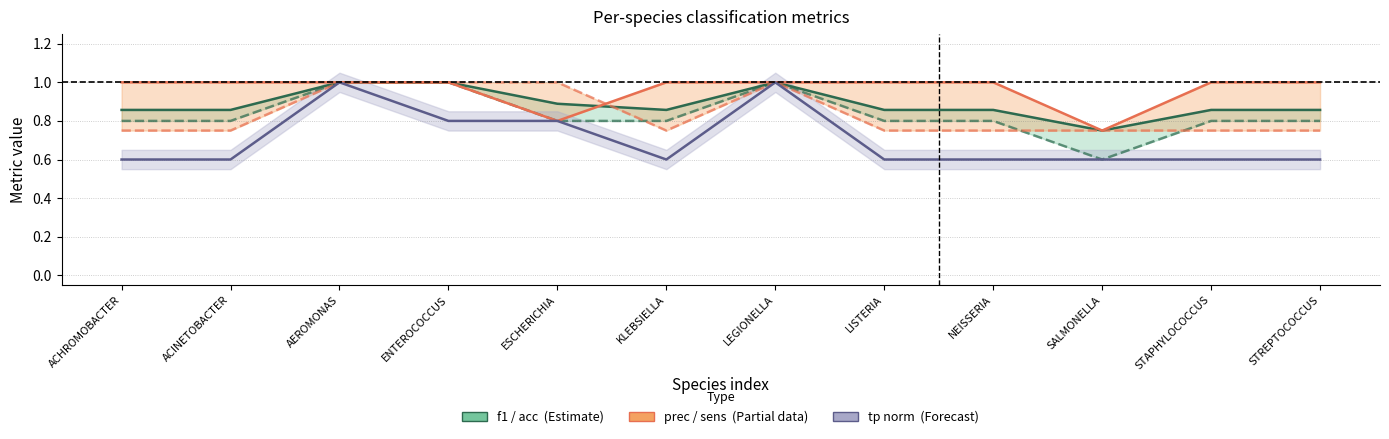

What is the difference between the second highest and second lowest values in the acc series?

0.2